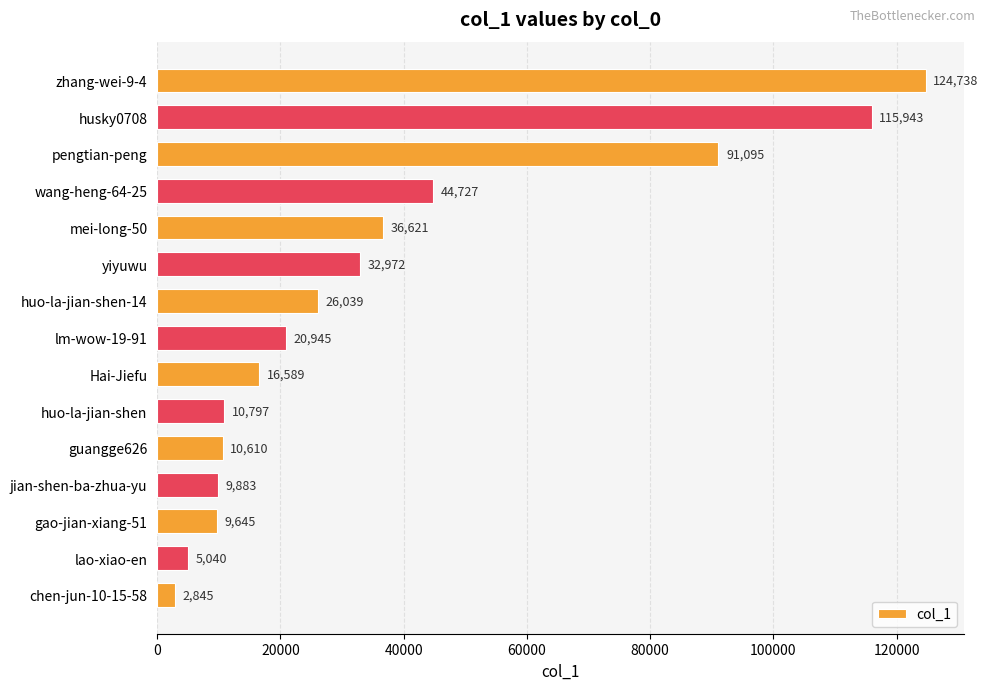

True or false: the data shows 9645 at gao-jian-xiang-51.

True